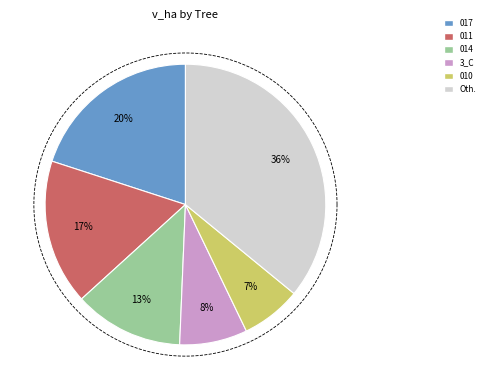

What percentage is the 252819011 slice, to the nearest percent?

17%